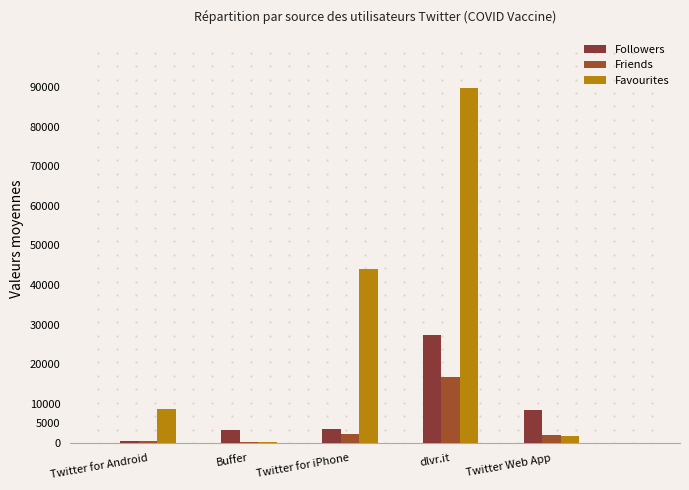

What is the difference between the maximum and minimum values in the Favourites series?

89354.0